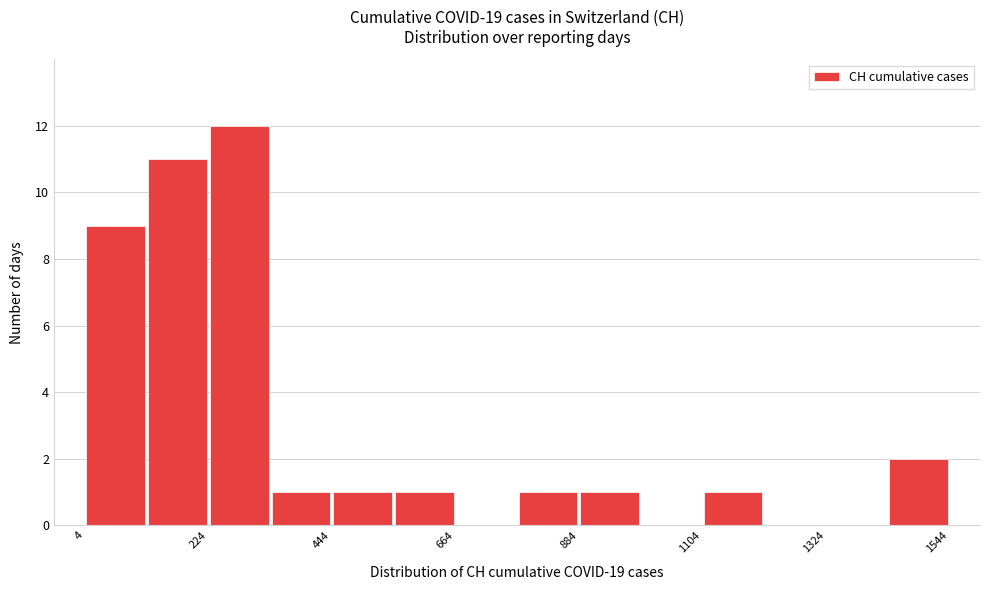

Read against the x-axis, roughly where is the centre of the tallest bar?

300